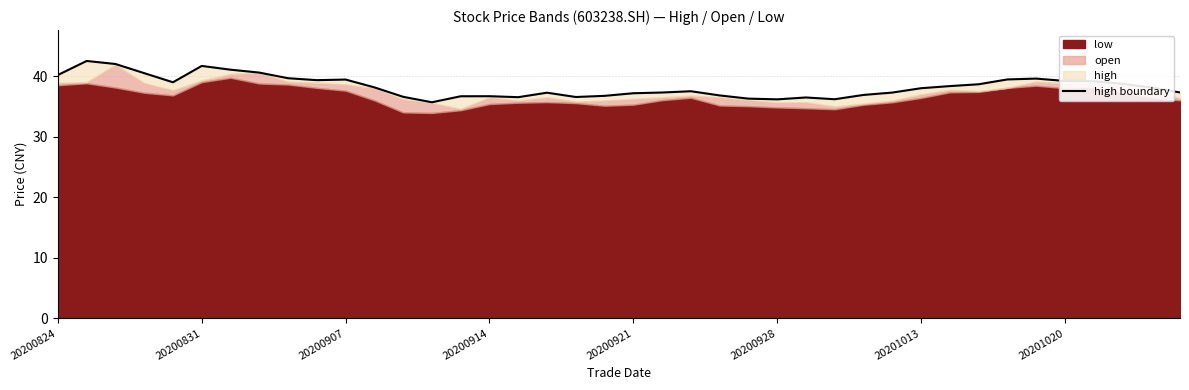

Approximately how many times larger is the value at 14 compared to 30?

1.0